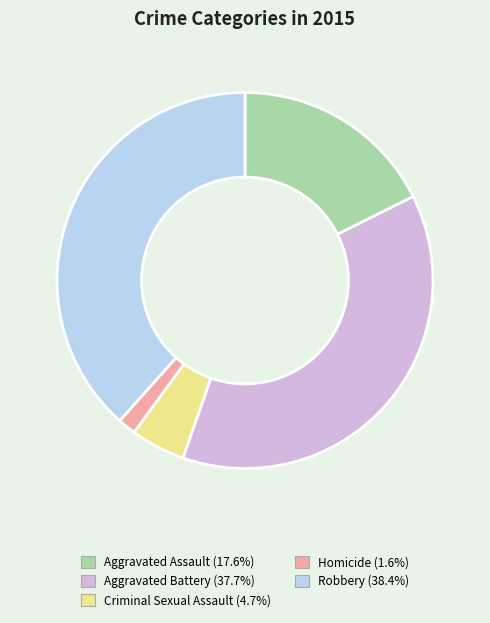

Is there a majority slice in this chart?

No